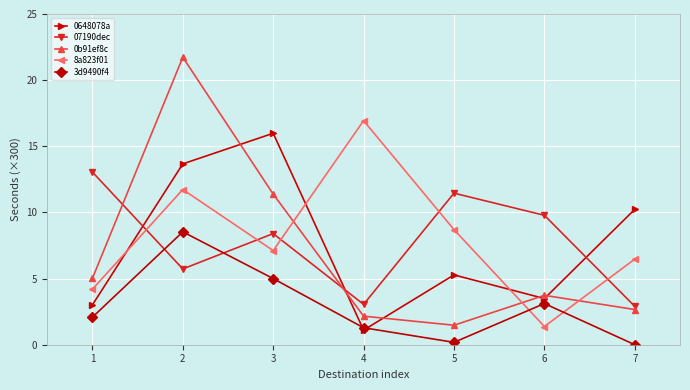

At how many categories does at least one series exceed 12?

4